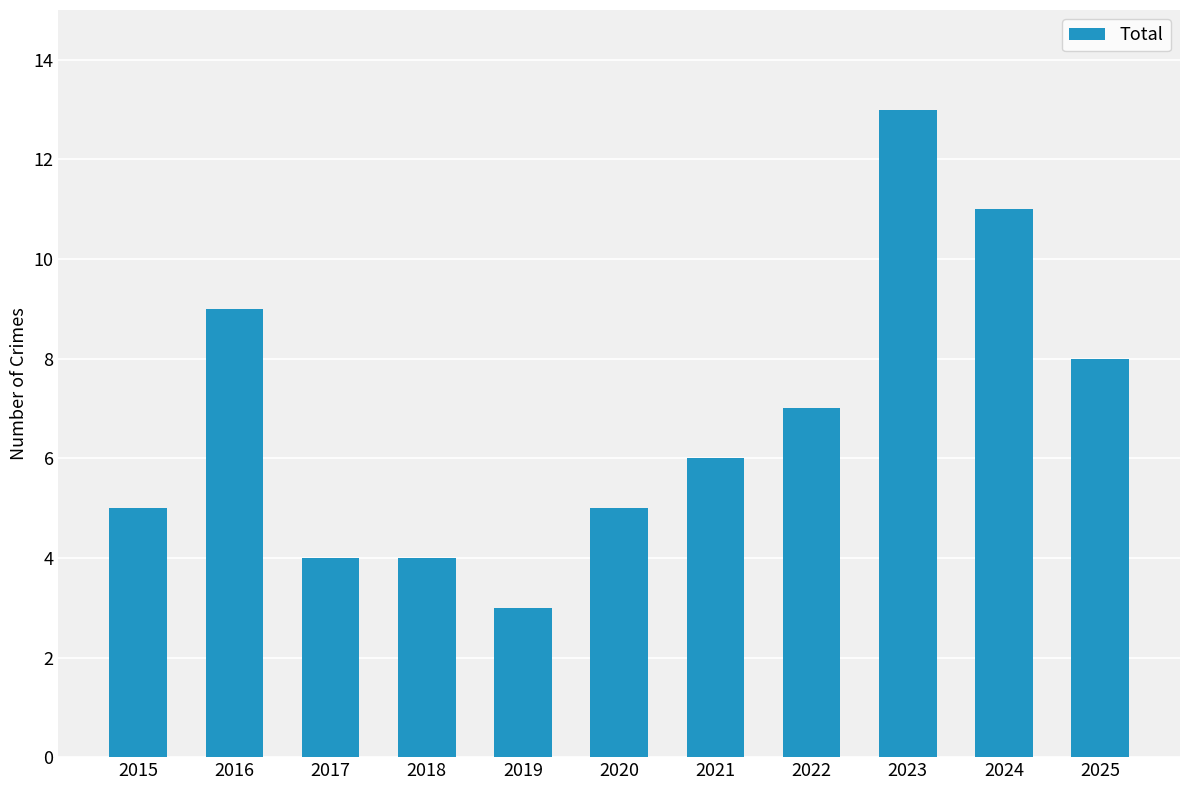

Which has a higher value, 2015 or 2021?

2021